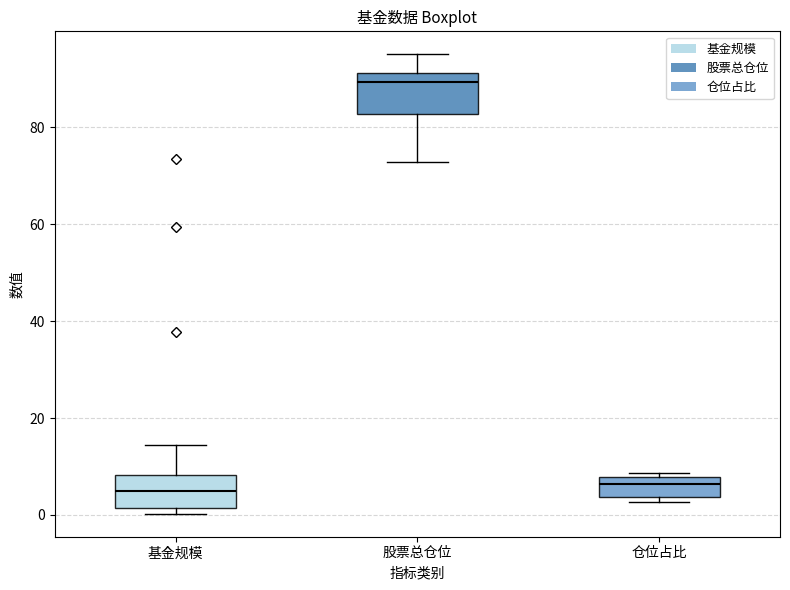

Reading left to right, read every box against the y-axis: the position of its median line, the range the box covers, and the ends of its whiskers. The values are not printed on the chart, so give them approximately, as read against the axis.

基金规模: median 6, box 2 to 8, whiskers 0 to 14
股票总仓位: median 90, box 82 to 92, whiskers 72 to 96
仓位占比: median 6, box 4 to 8, whiskers 2 to 8 (just above the box's upper edge)